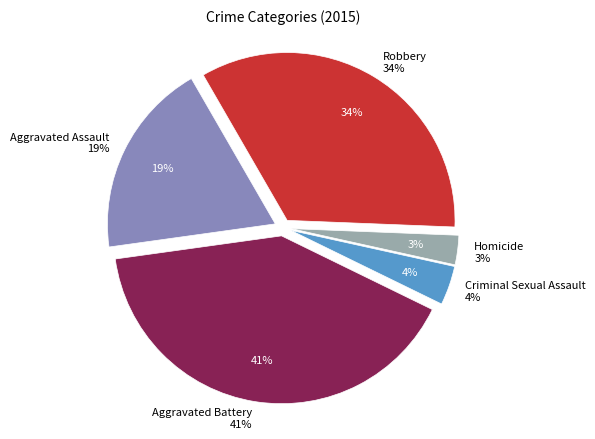

To the nearest percent, what percentage of the pie is Aggravated Battery?

41%